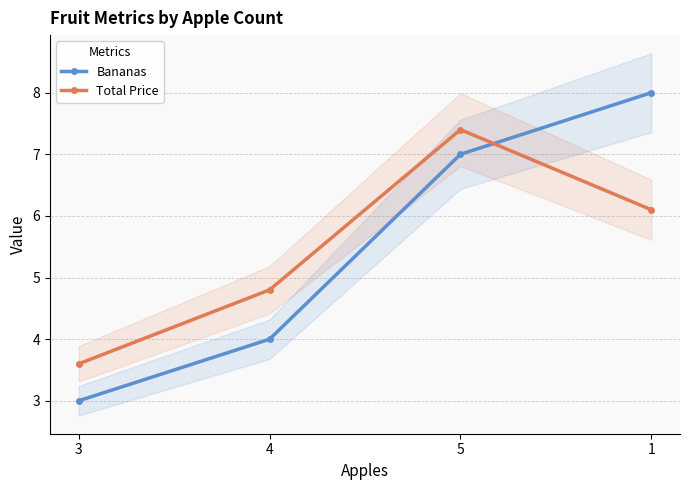

Read the Bananas value at 3.

3.0